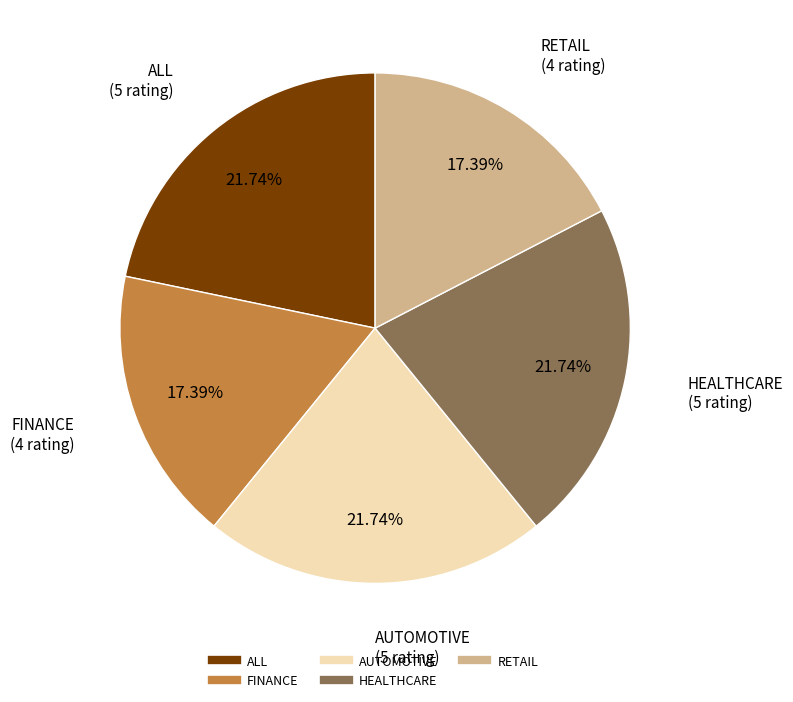

Combined, do ALL and RETAIL account for over 50%?

No